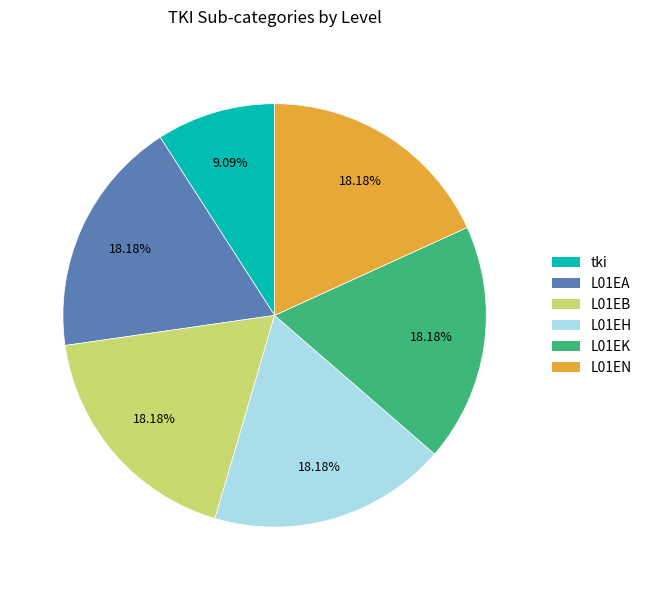

True or false: L01EK accounts for 11% of the total.

False